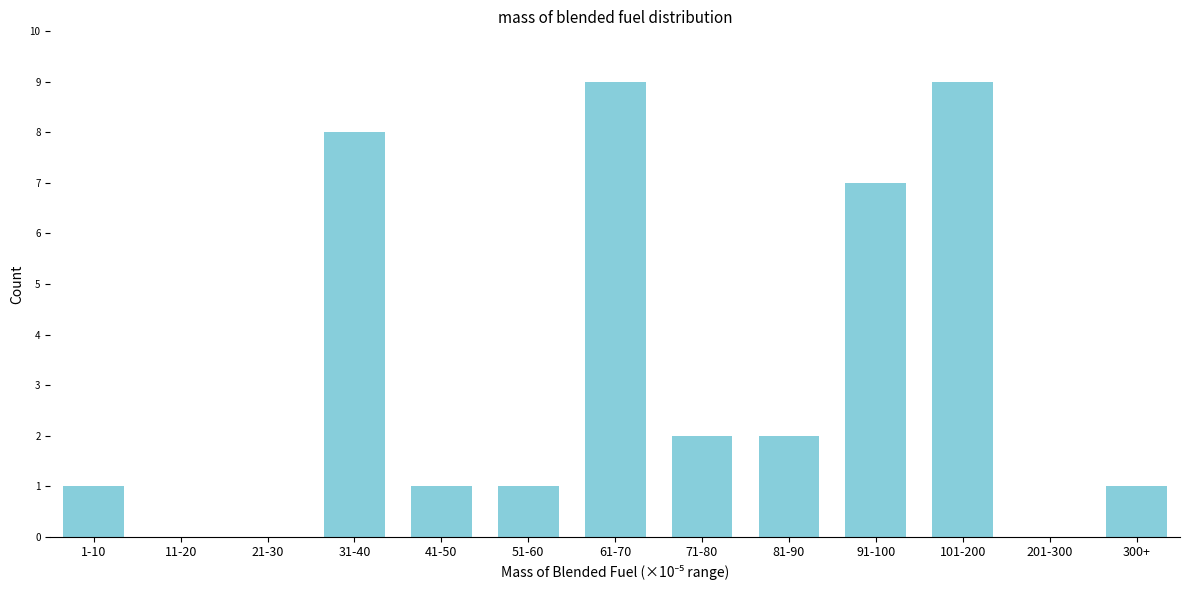

Reading left to right, what are all the values shown in this chart?

1-10=1	11-20=0	21-30=0	31-40=8	41-50=1	51-60=1	61-70=9	71-80=2	81-90=2	91-100=7	101-200=9	201-300=0	300+=1